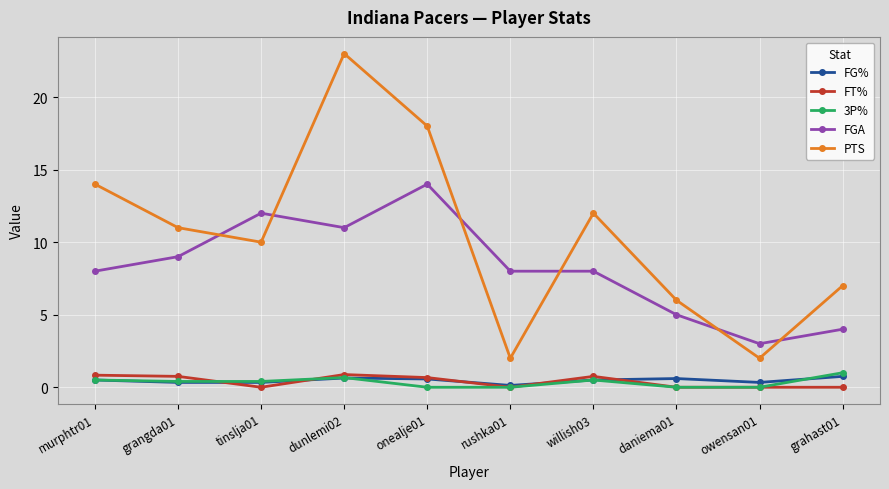

At how many categories does at least one series exceed 5?

9